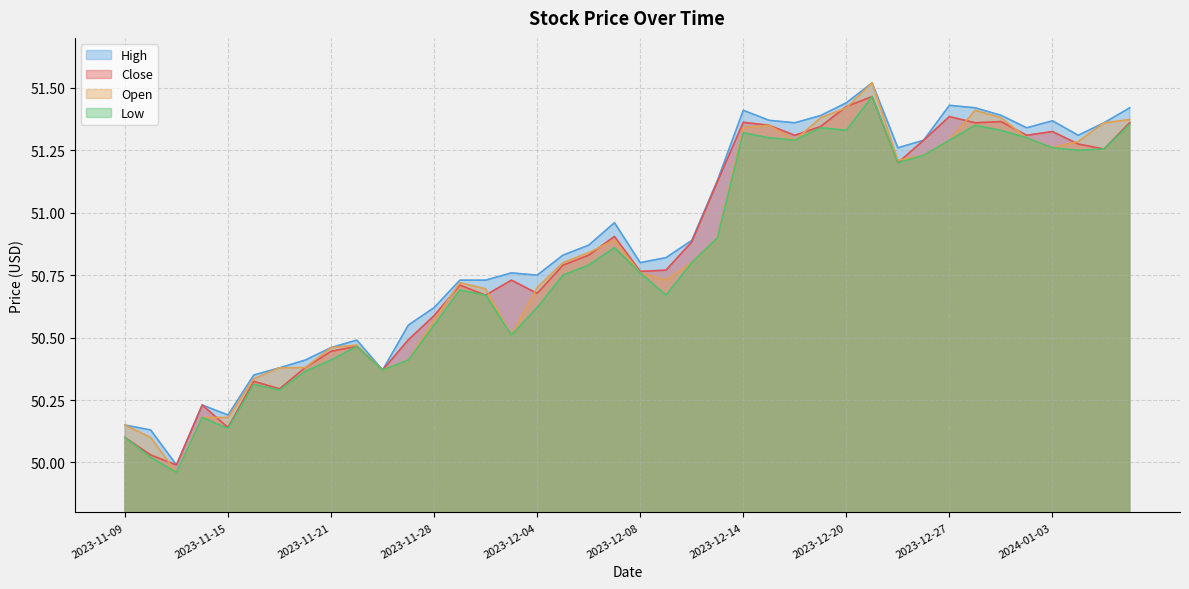

What is the minimum value for High?

50.0